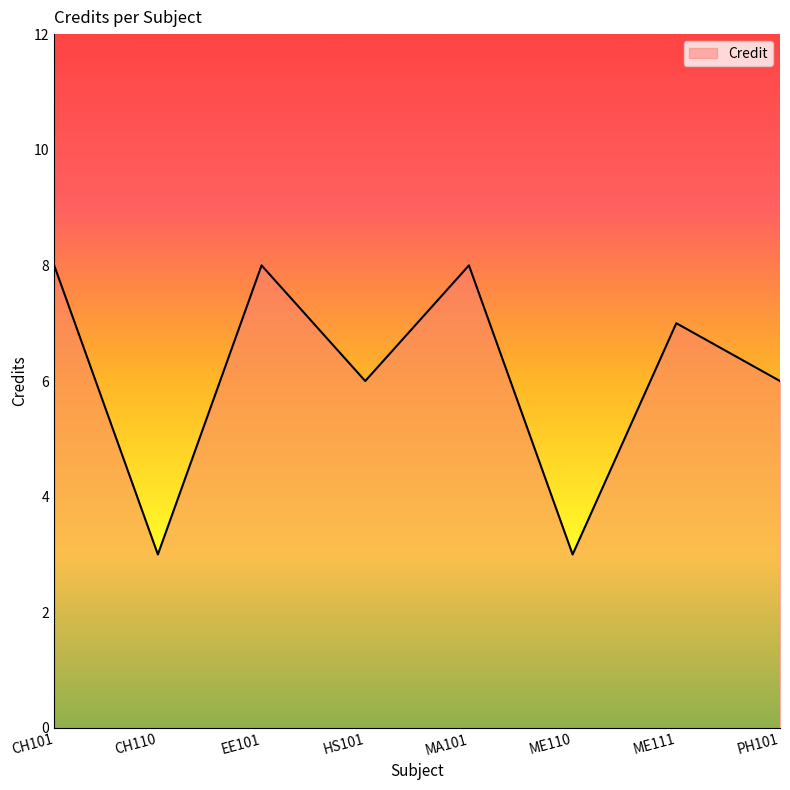

How many interior local valleys (lower than both neighbors) does the data have?

3